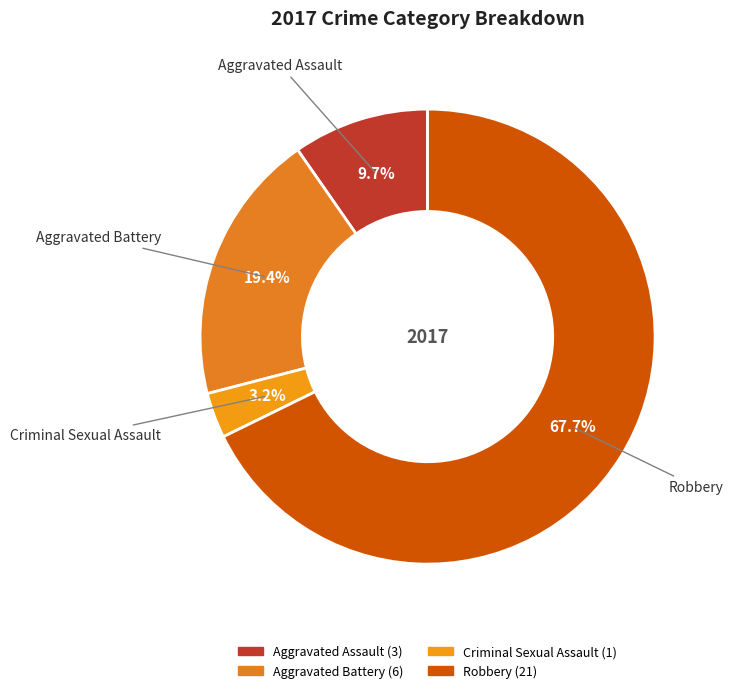

Does Criminal Sexual Assault account for over 50% of the chart?

No